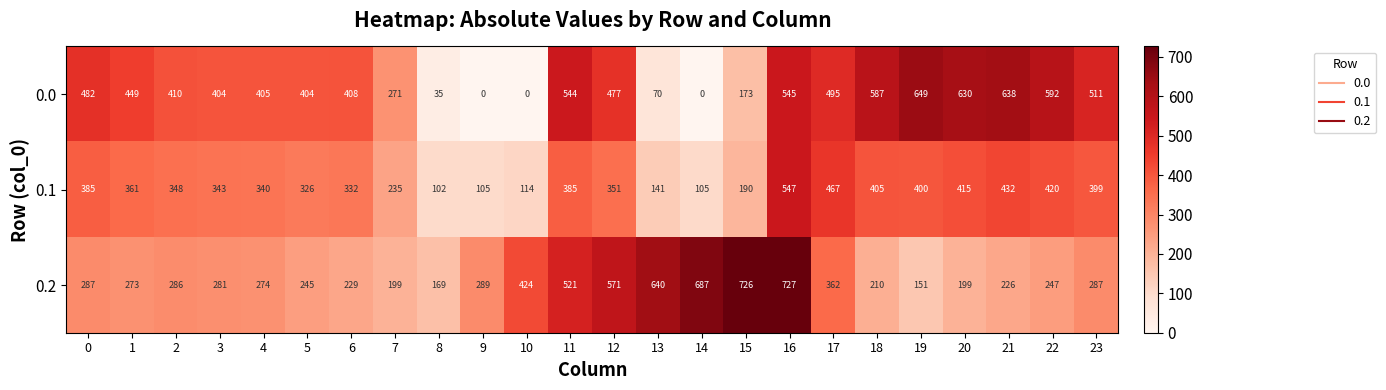

How many data points does each series have?

24